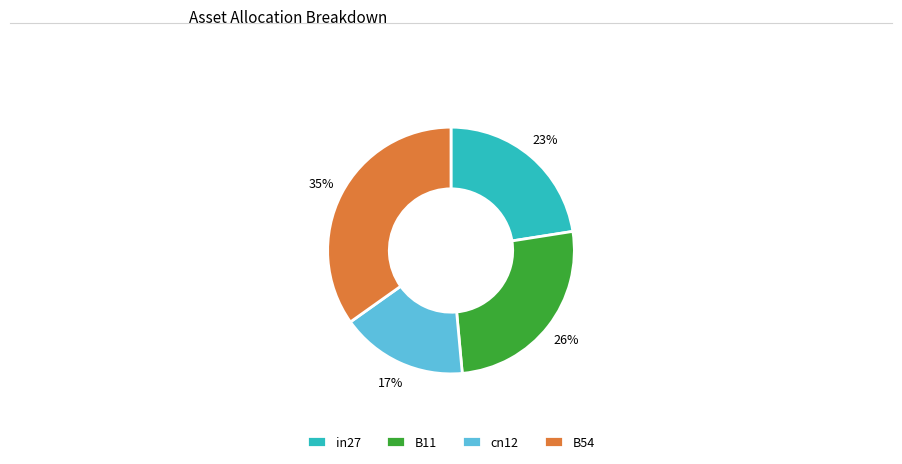

Which slice is the largest?

B54